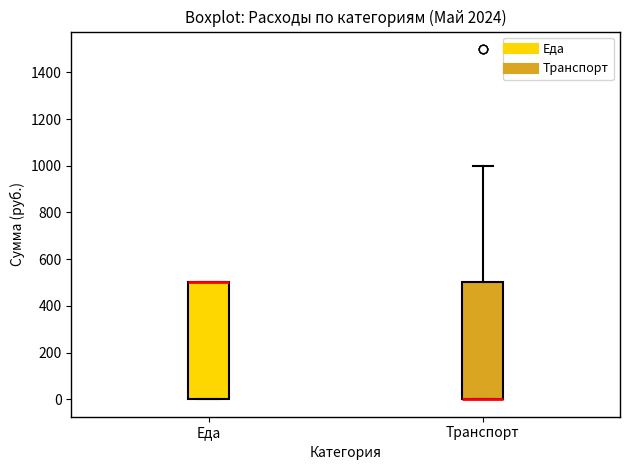

Where is the lower edge of the box for Еда on the y-axis? The values are not printed on the chart, so give them approximately, as read against the axis.

0